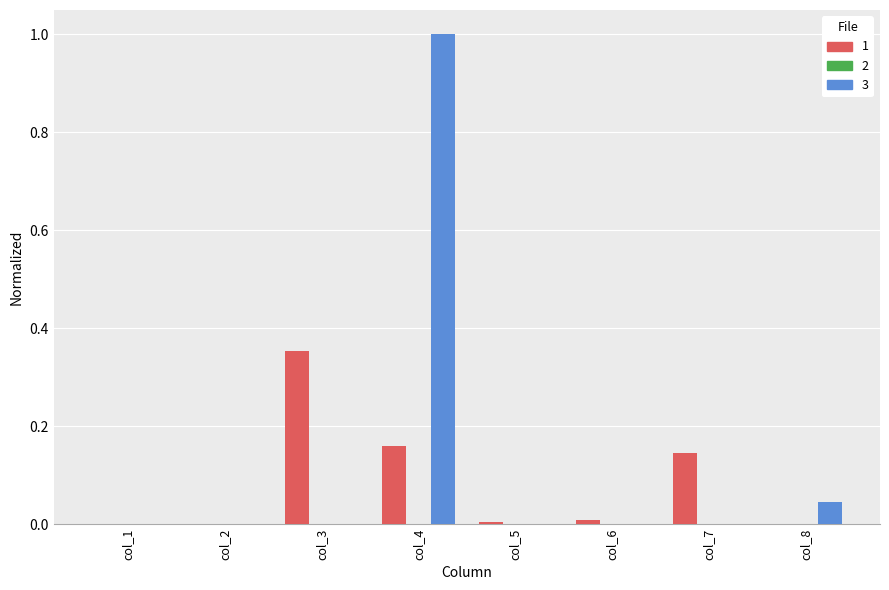

What is the greatest value displayed?

1.0